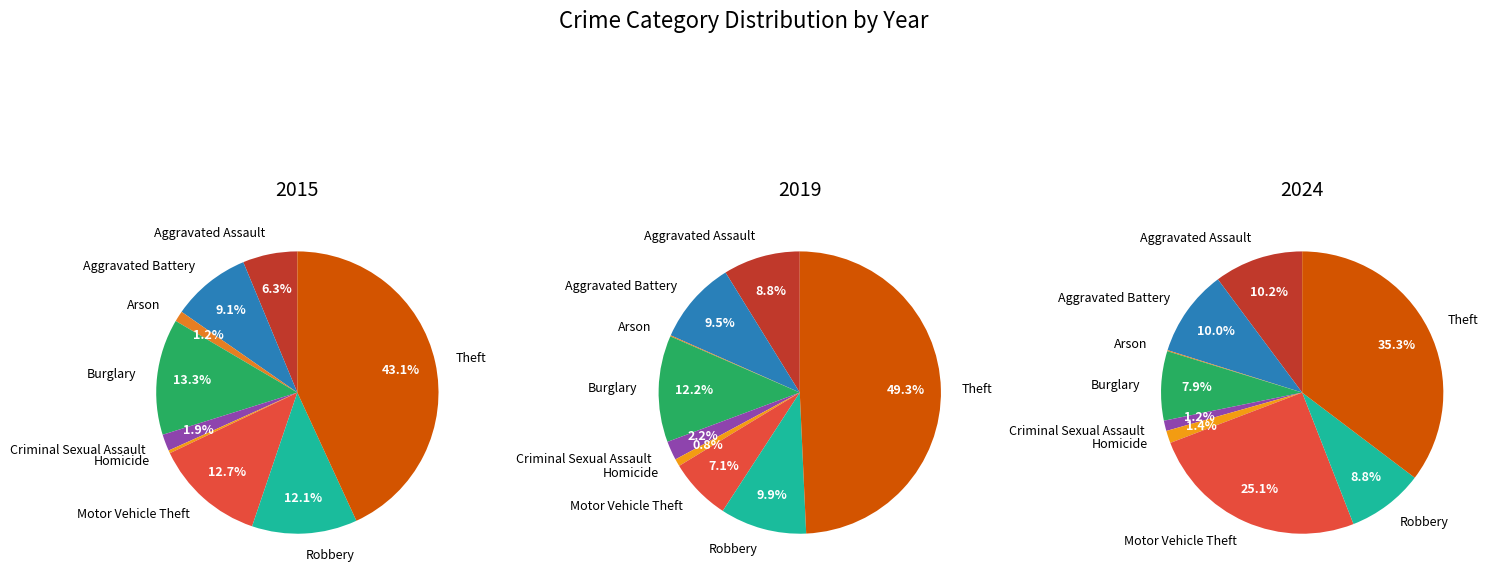

What percentage is the Criminal Sexual Assault slice, to the nearest percent?

2%